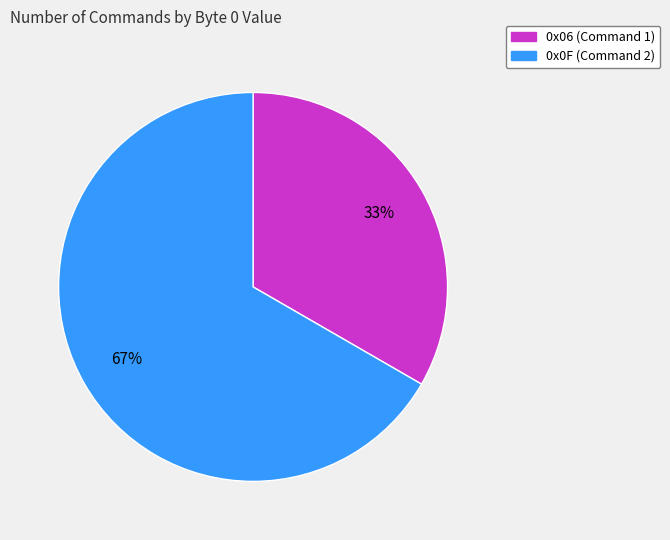

To the nearest percent, what is the combined percentage of 0x0F (Command 2) and 0x06 (Command 1)?

100%